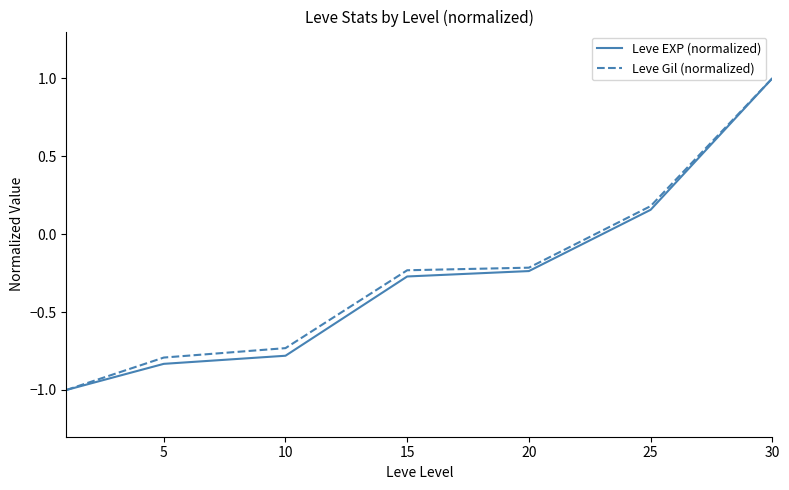

What is the highest value of the Leve EXP (normalized) series?

1.0